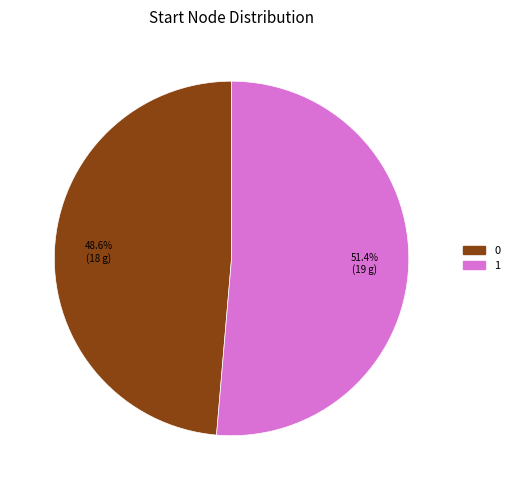

Rank the categories by value from highest to lowest.

1, 0